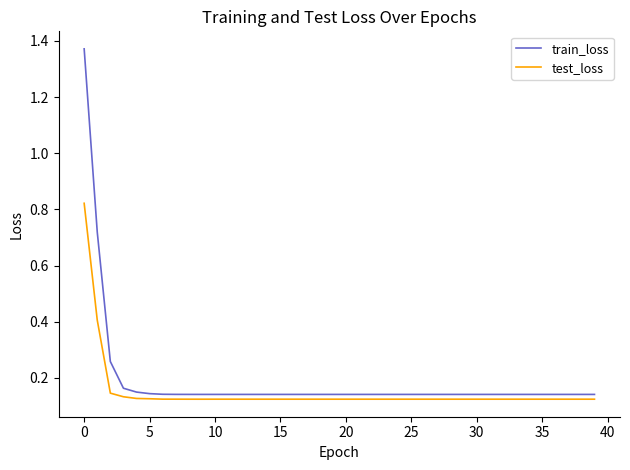

Which series has the largest total across all categories?

train_loss